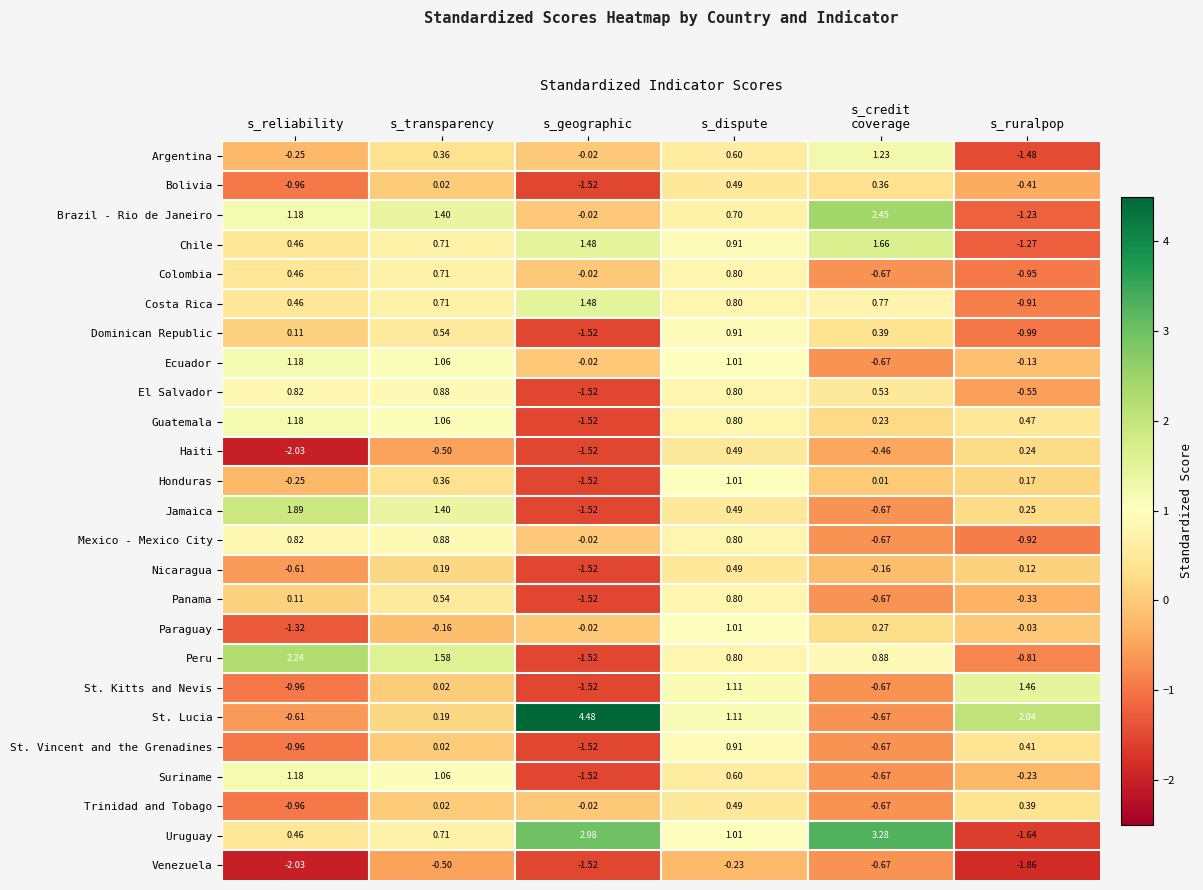

At which label is Peru closest to 0?

s_dispute